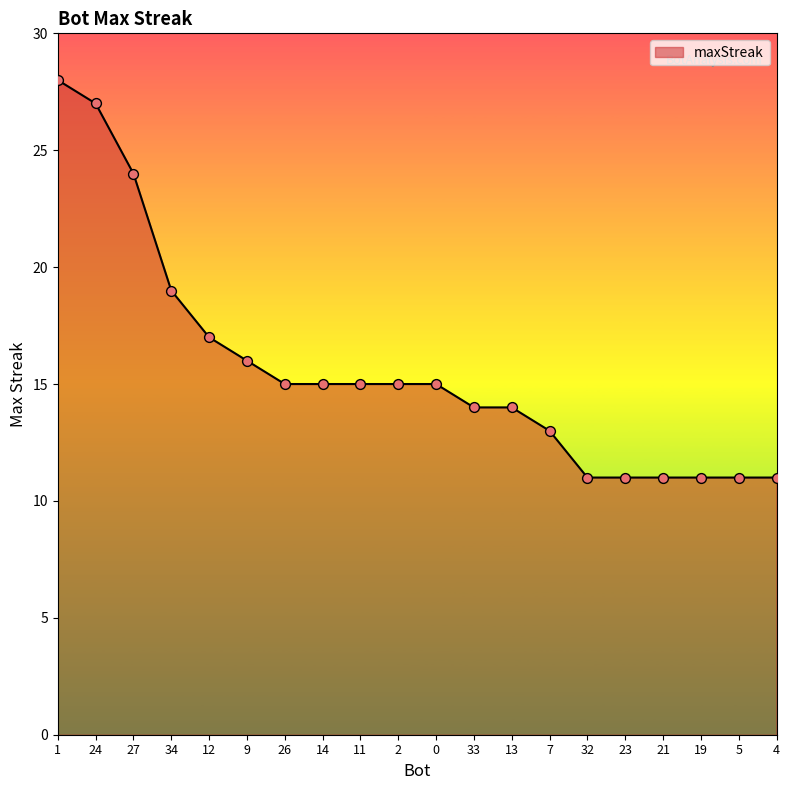

What is the ratio of the value at 0 to the value at 34?

0.8